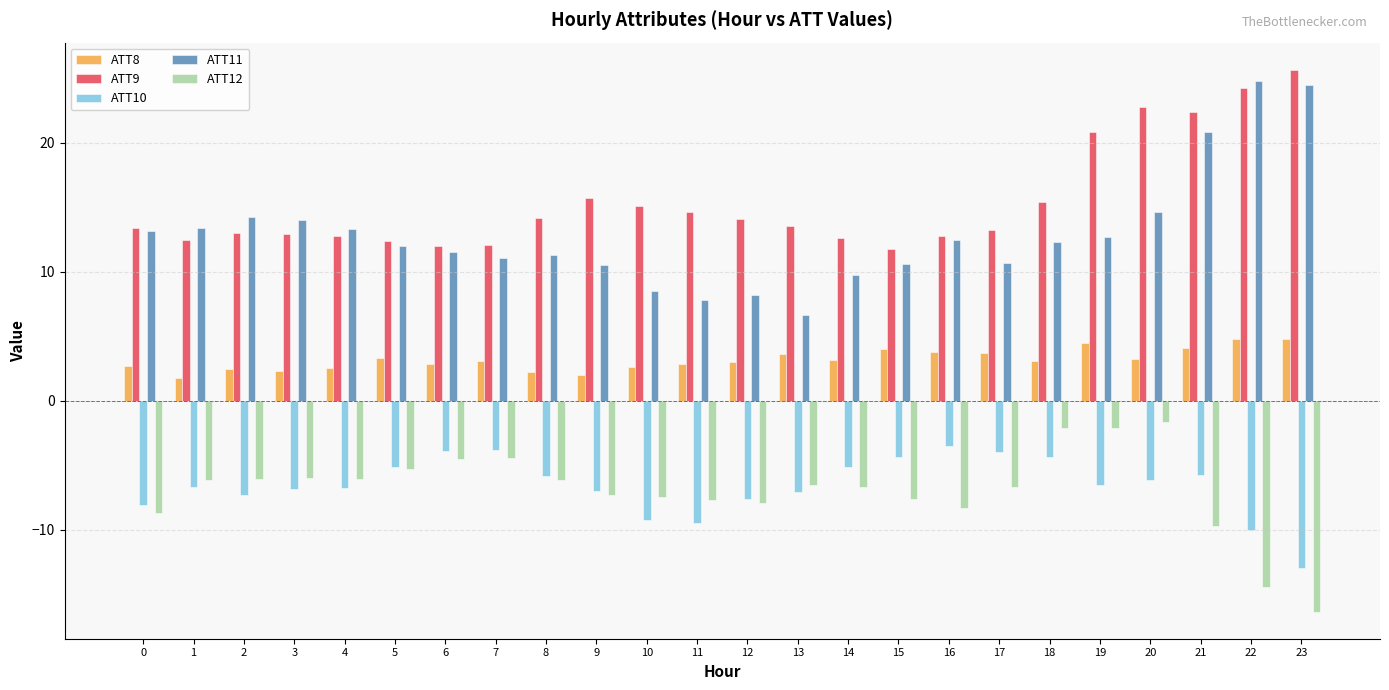

The value of ATT11 at 17 is 10.7. True or false?

True